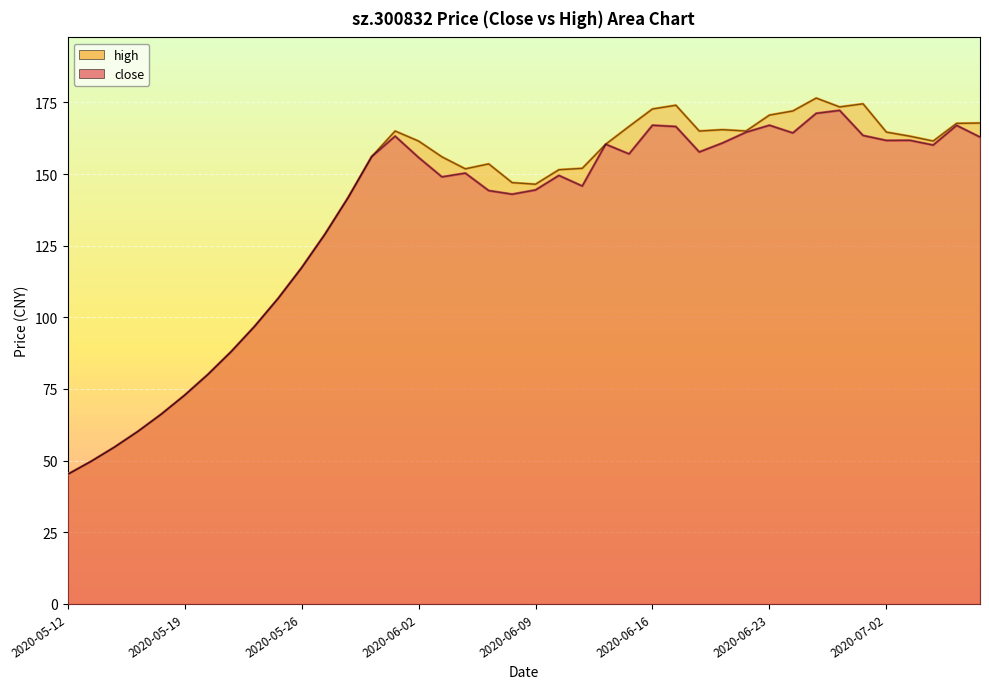

At how many categories does at least one series exceed 115?

30